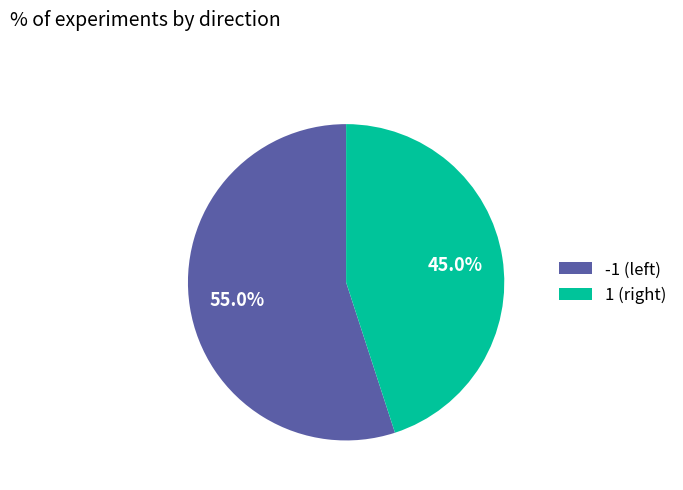

Is there any slice that represents more than half of the pie?

Yes